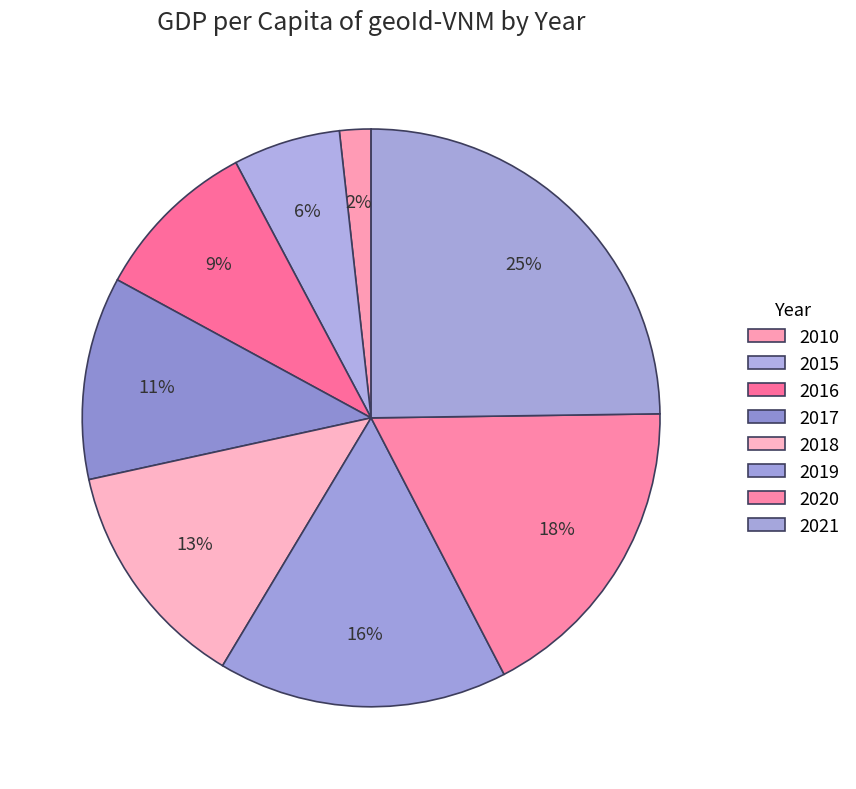

How many slices are in this pie chart?

8